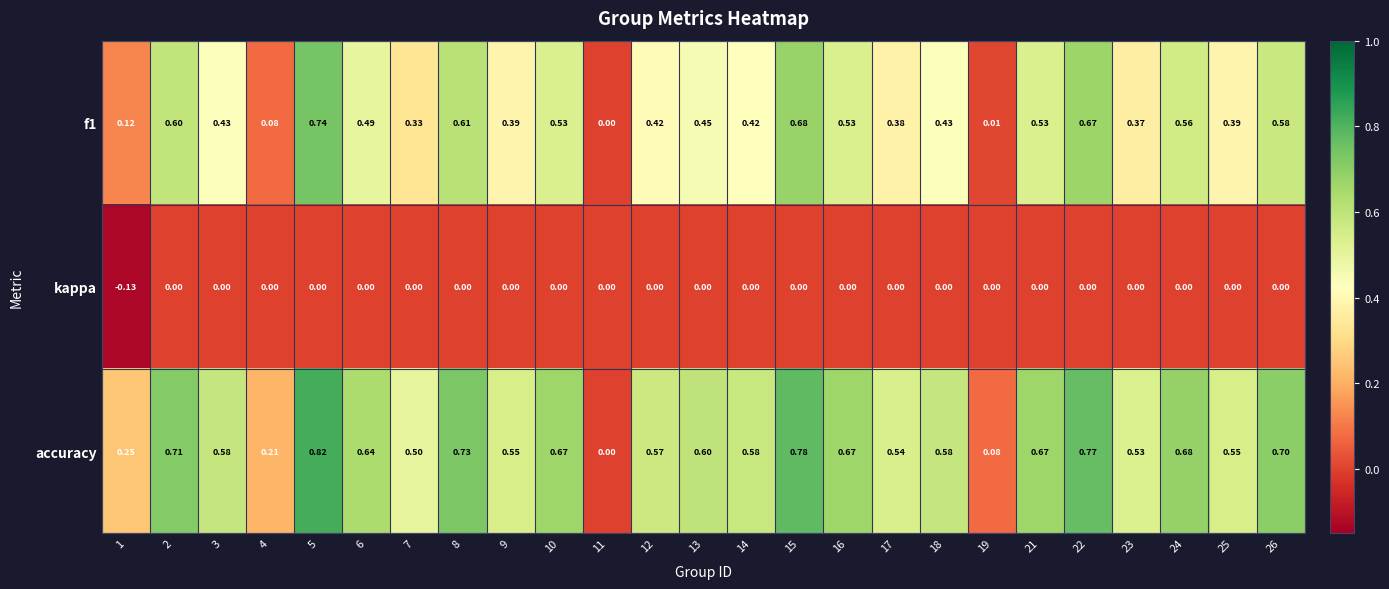

Count the number of data series in this chart.

3